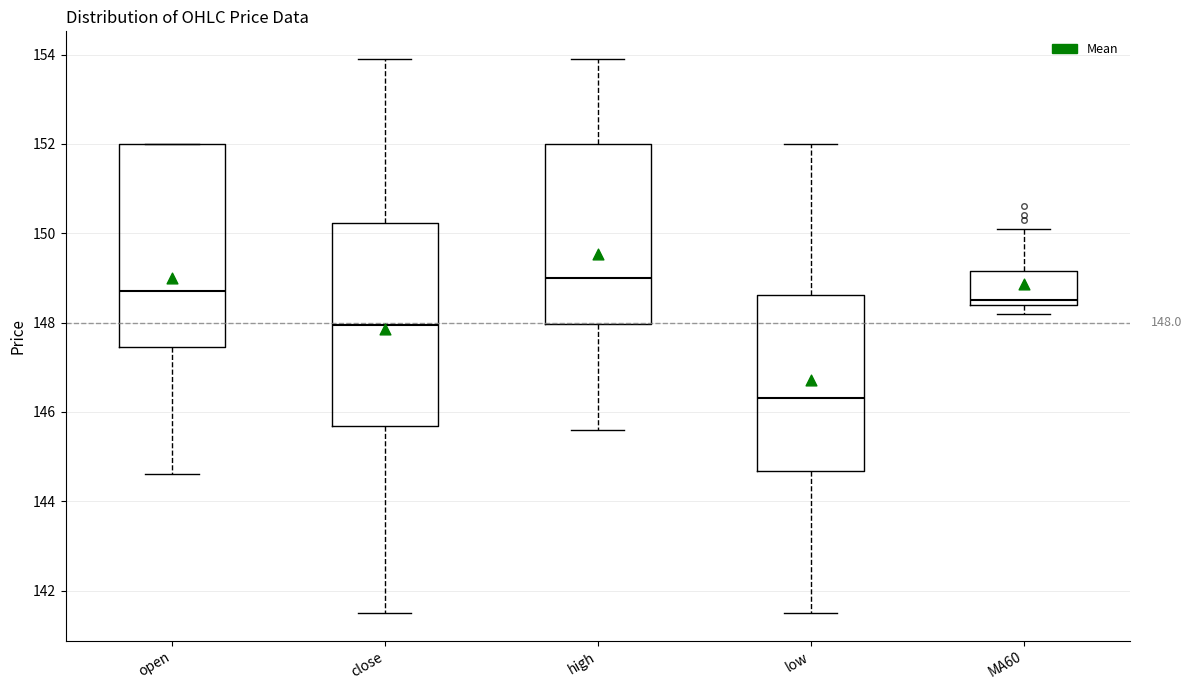

Which box has the highest median line?

high